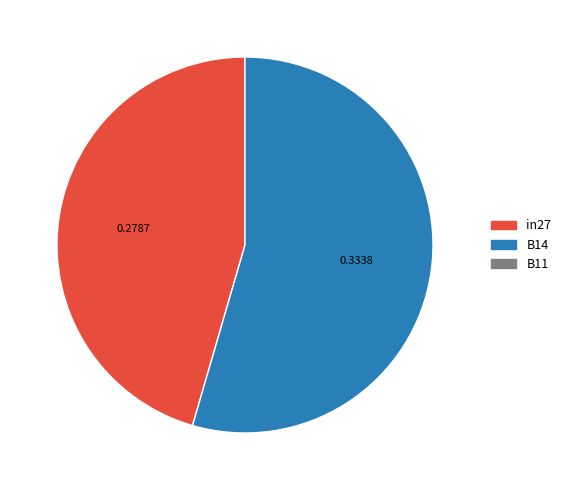

Is there any slice that represents more than half of the pie?

Yes